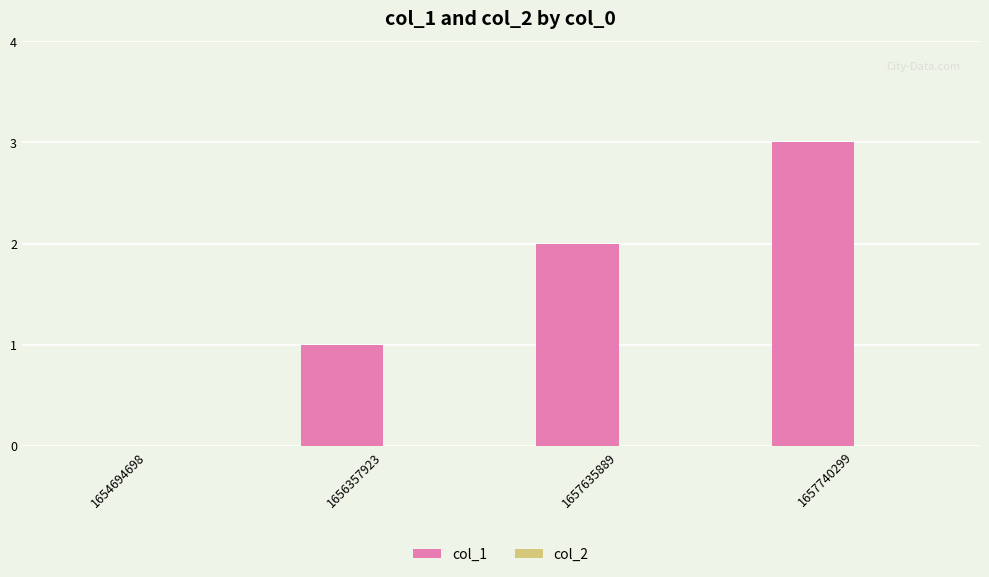

What is the greatest value displayed?

3